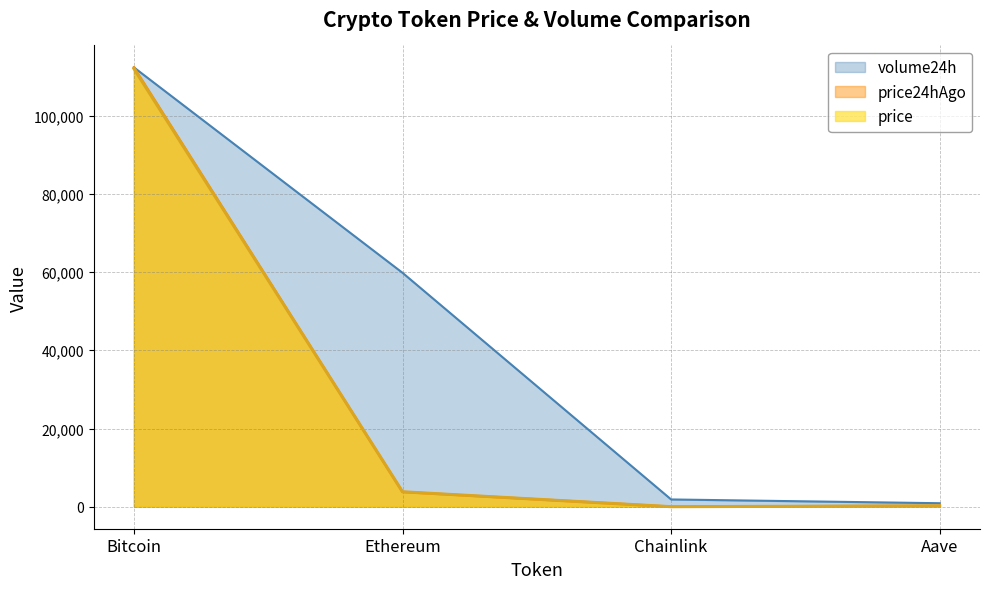

Which series has the largest total across all categories?

volume24h